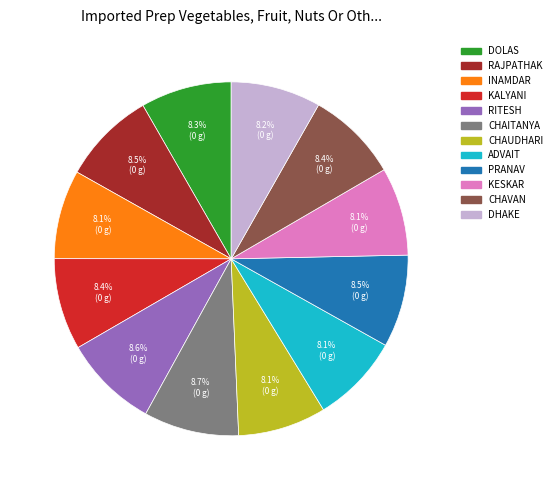

Count the number of slices in the pie.

12